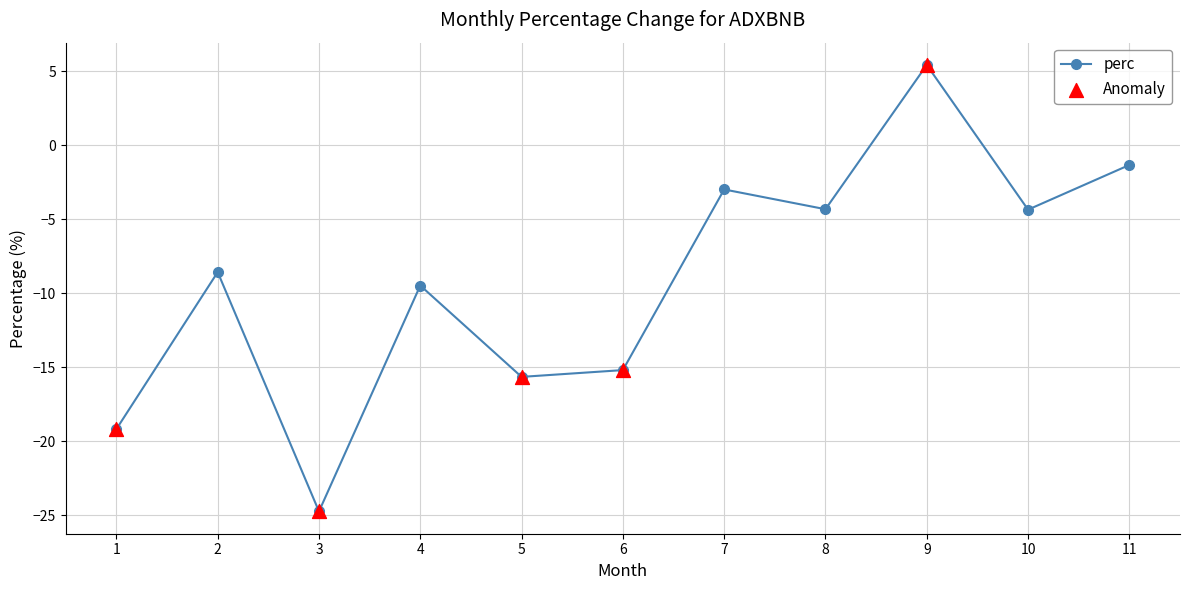

What is the change in value from 9 to 10?

-9.8